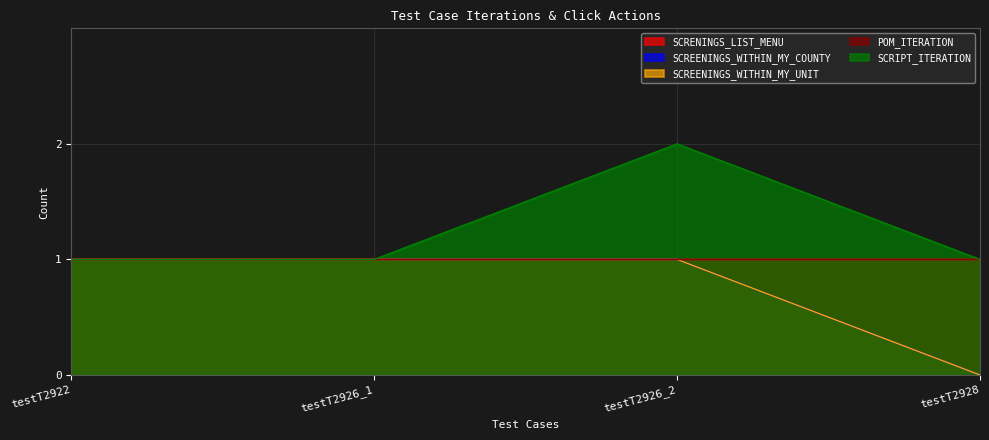

How many values in SCREENINGS_WITHIN_MY_COUNTY are above zero?

3